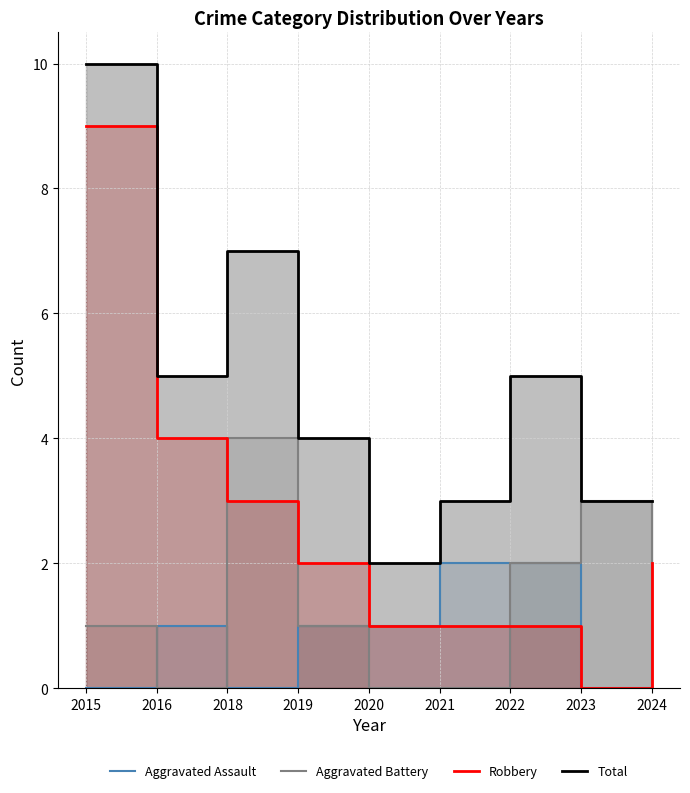

True or false: Aggravated Assault and Total intersect in this chart.

False